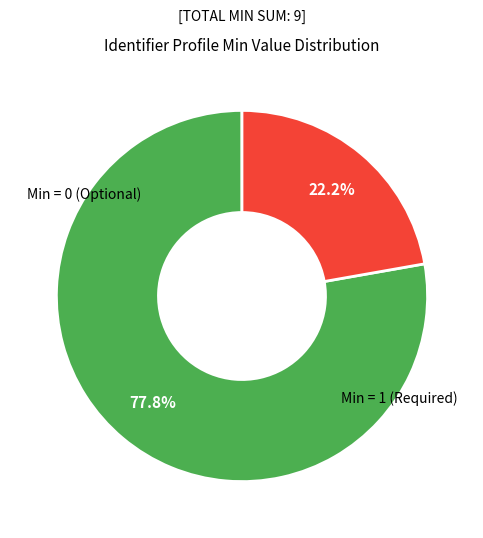

Is there a majority slice in this chart?

Yes